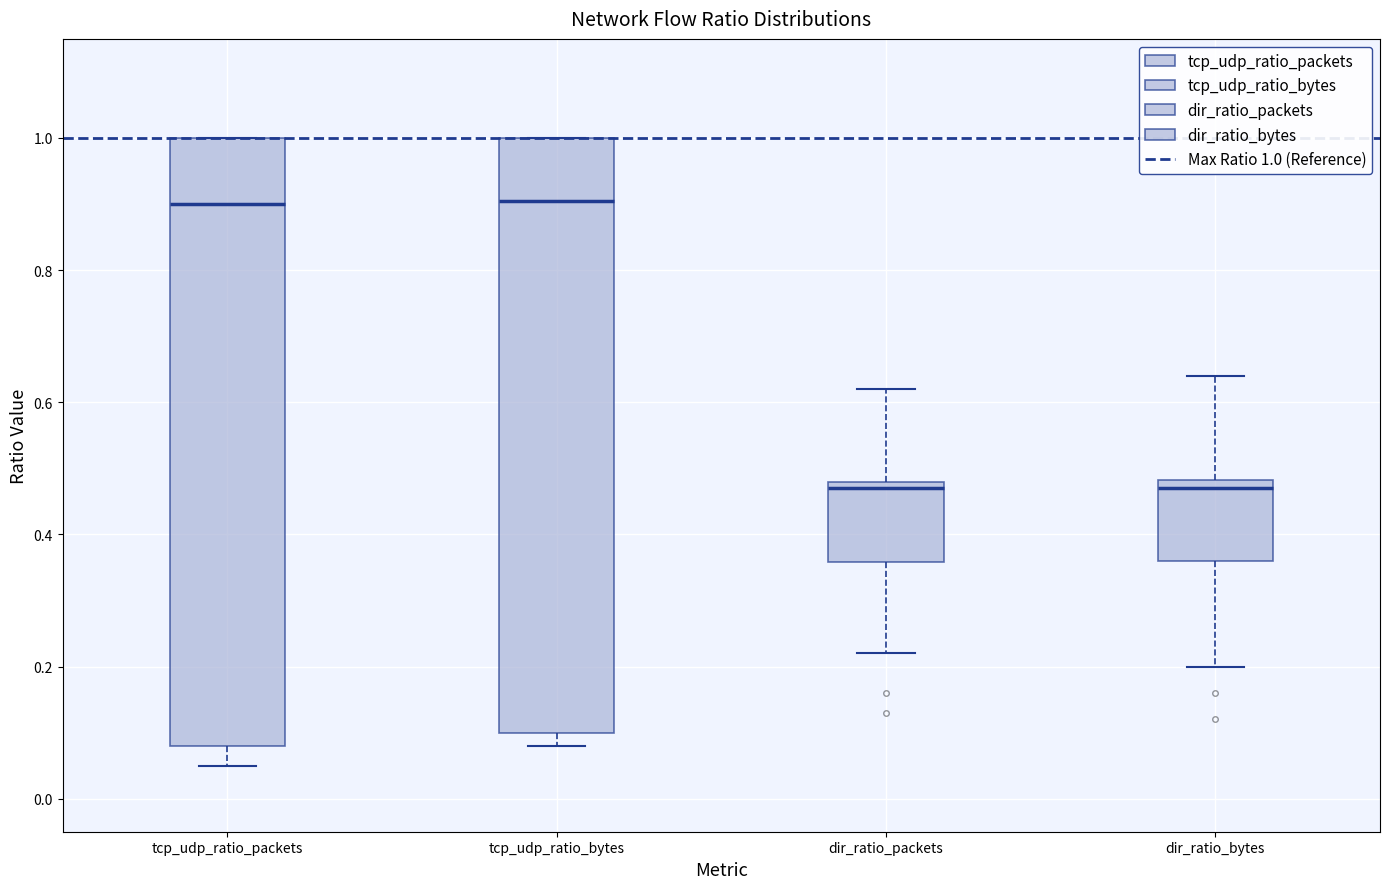

Reading left to right, read every box against the y-axis: the position of its median line, the range the box covers, and the ends of its whiskers. The values are not printed on the chart, so give them approximately, as read against the axis.

tcp_udp_ratio_packets: median 0.90, box 0.08 to 1.00, whiskers 0.06 to 1.00
tcp_udp_ratio_bytes: median 0.90, box 0.10 to 1.00, whiskers 0.08 to 1.00
dir_ratio_packets: median 0.48 (just below the box's upper edge), box 0.36 to 0.48, whiskers 0.22 to 0.62
dir_ratio_bytes: median 0.48 (just below the box's upper edge), box 0.36 to 0.48, whiskers 0.20 to 0.64